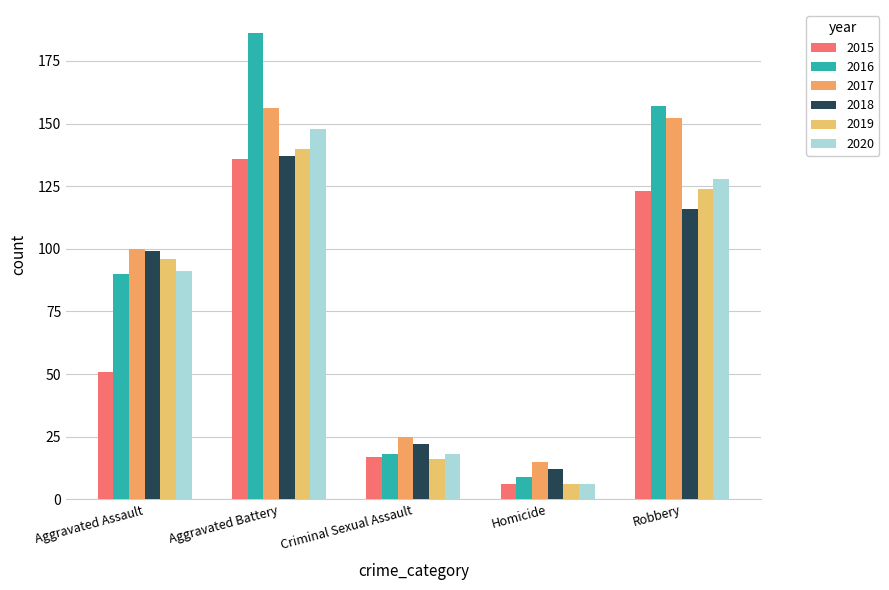

Is the value of 2017 at Homicide greater than the value of 2015 at Criminal Sexual Assault?

No